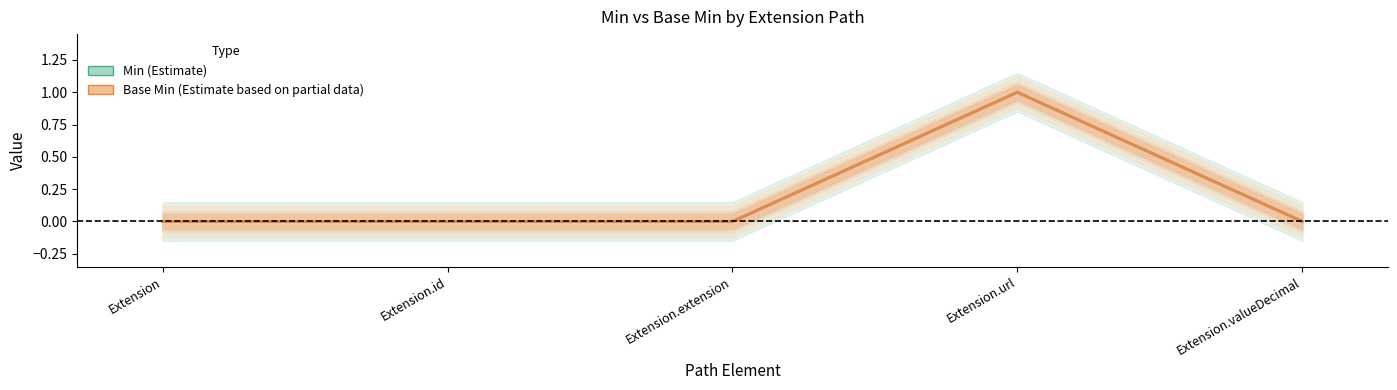

How many Base Min values are between 0 and 1?

5